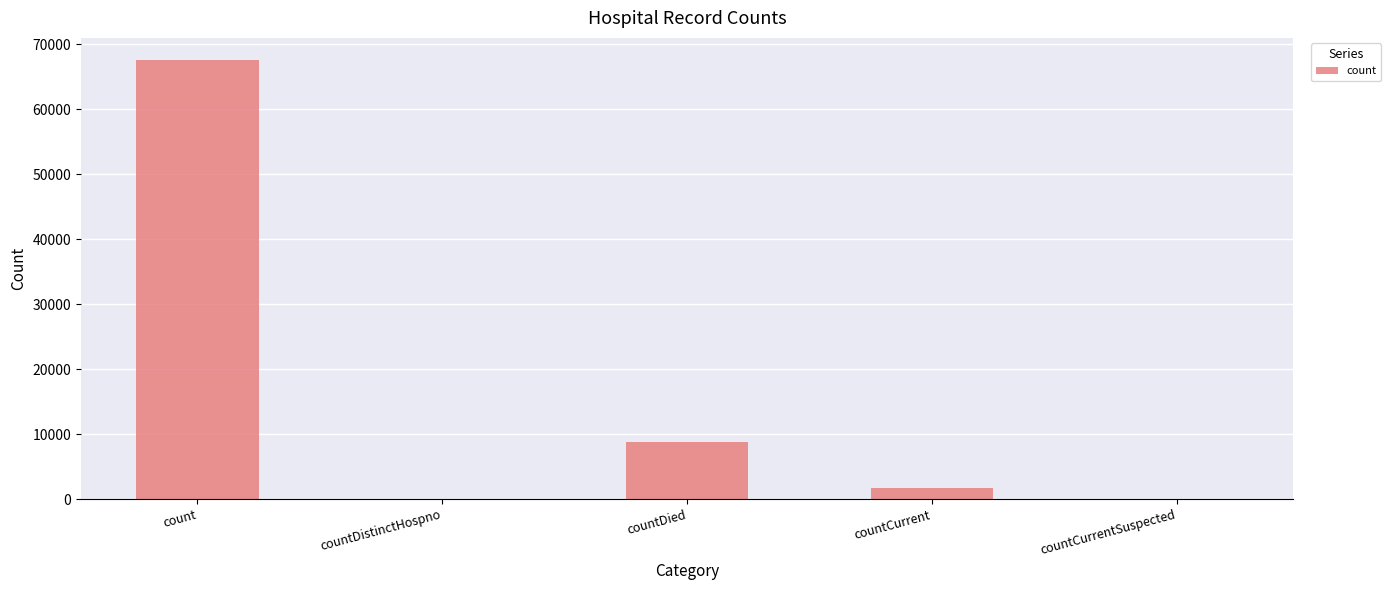

Reading left to right, what are all the values shown in this chart?

67565	0	8746	1745	0